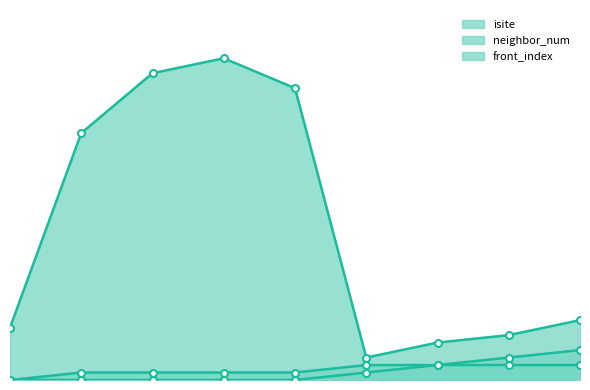

True or false: front_index_line has a value of -2 at 4.

False